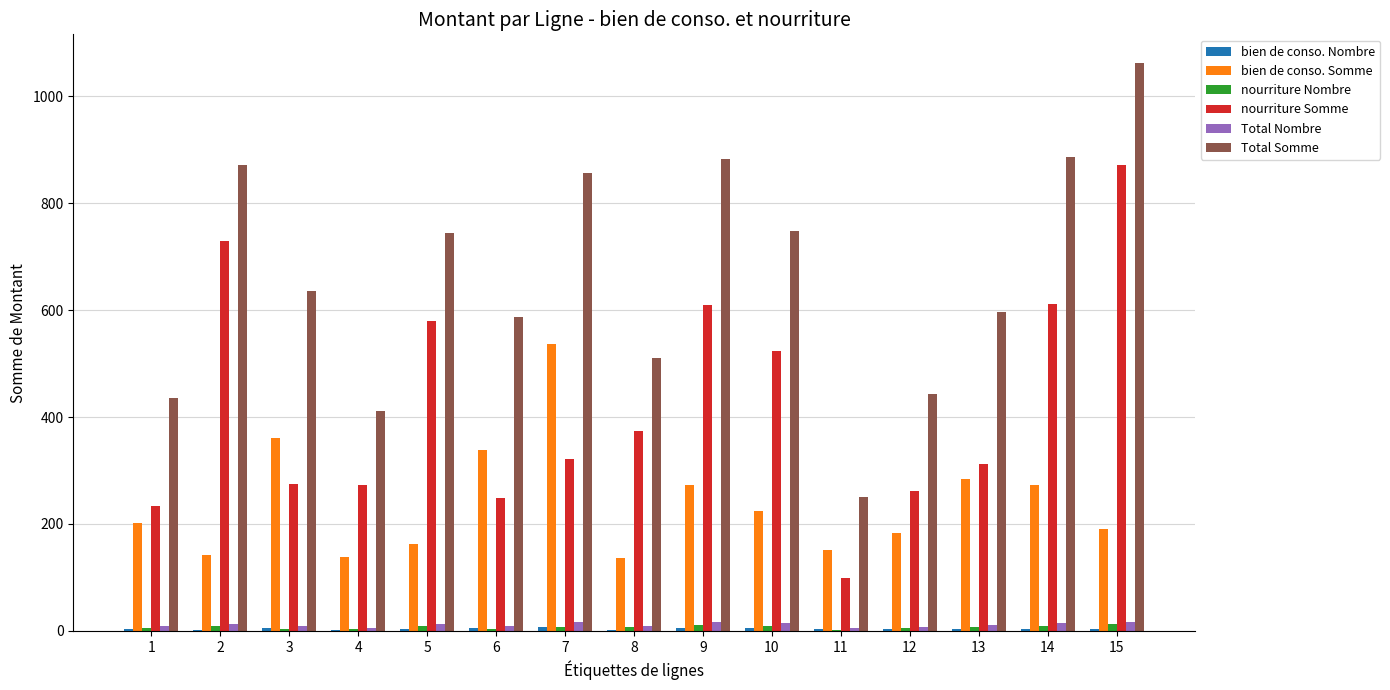

What is the sum of all Total Somme values?

9921.0